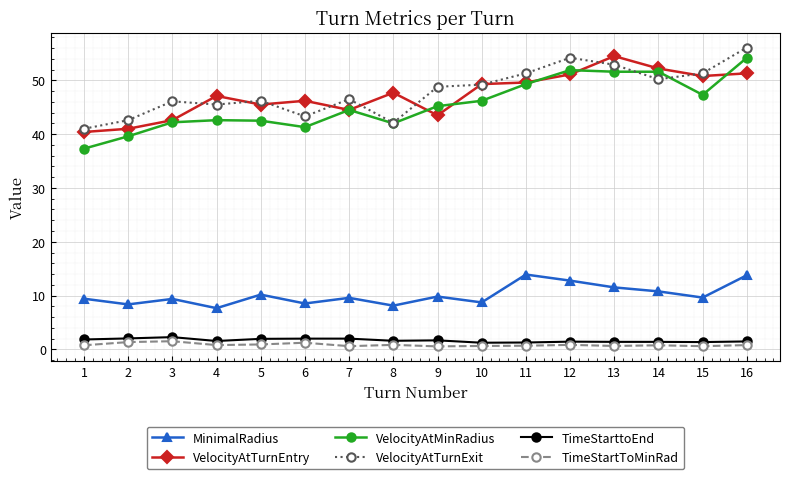

Which series has the widest spread of values?

VelocityAtMinRadius